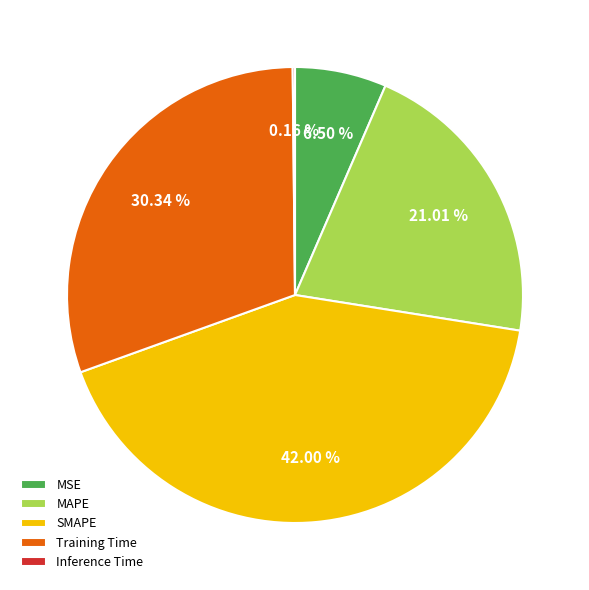

Do MAPE and Training Time together represent more than half of the pie?

Yes